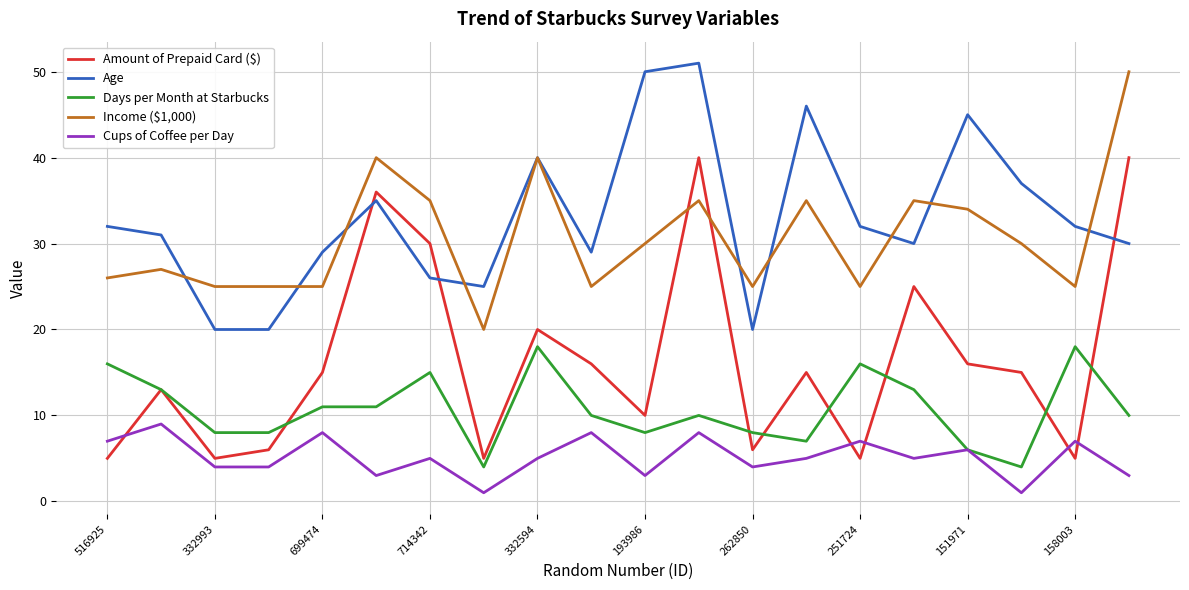

True or false: Amount of Prepaid Card ($) and Age cross at least once.

True